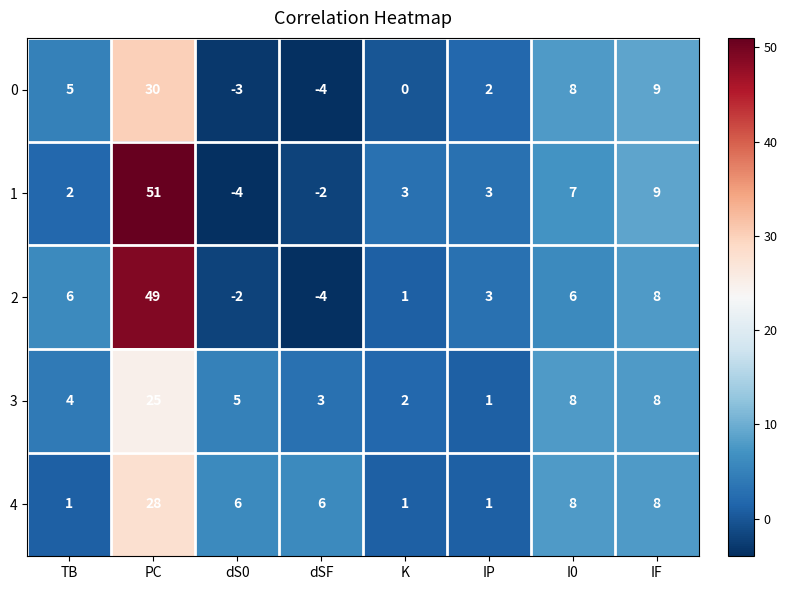

What is the spread (max minus min) of values at dSF?

10